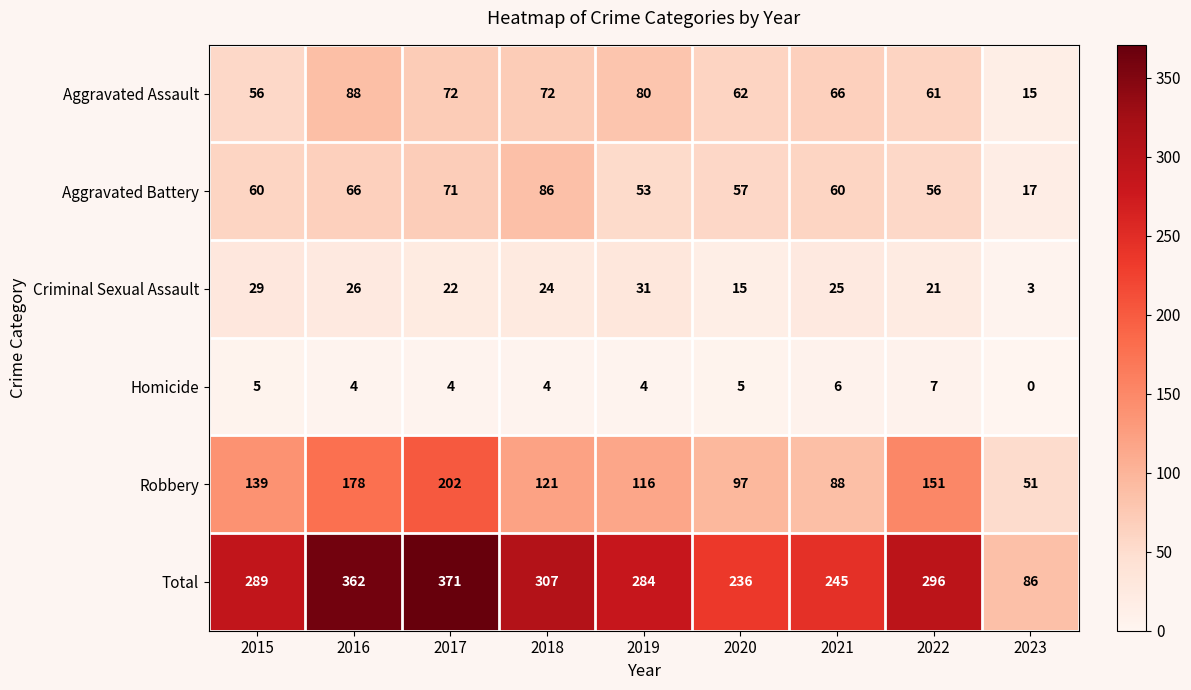

Between 2020 and 2022, which series saw the biggest shift?

Total